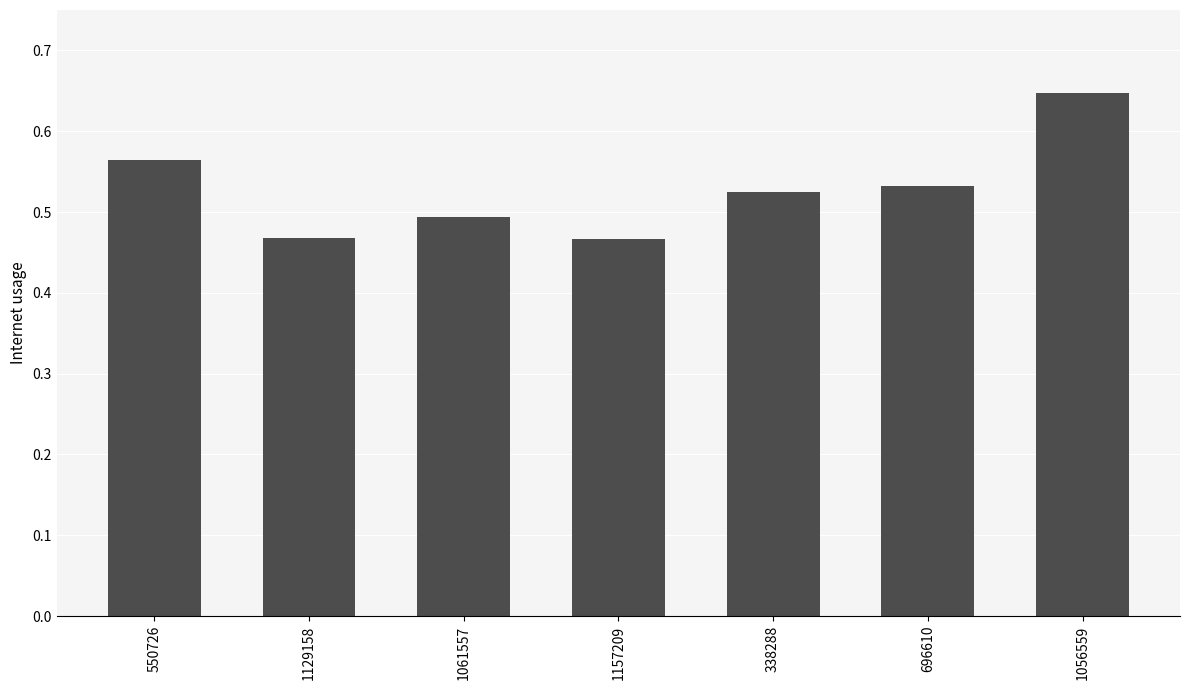

Which category has the highest value across all series?

1056559